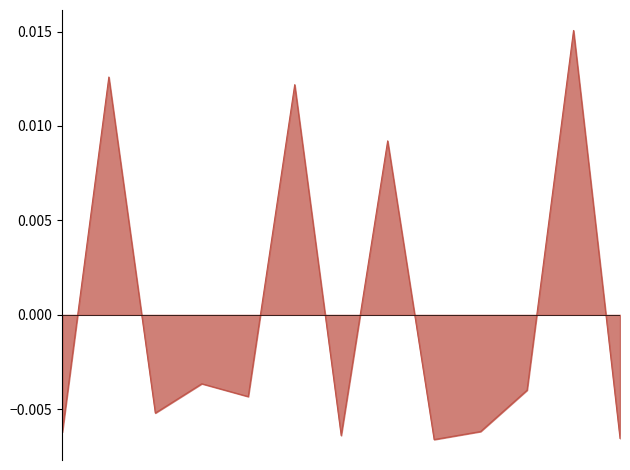

How many lines are shown in the chart?

1